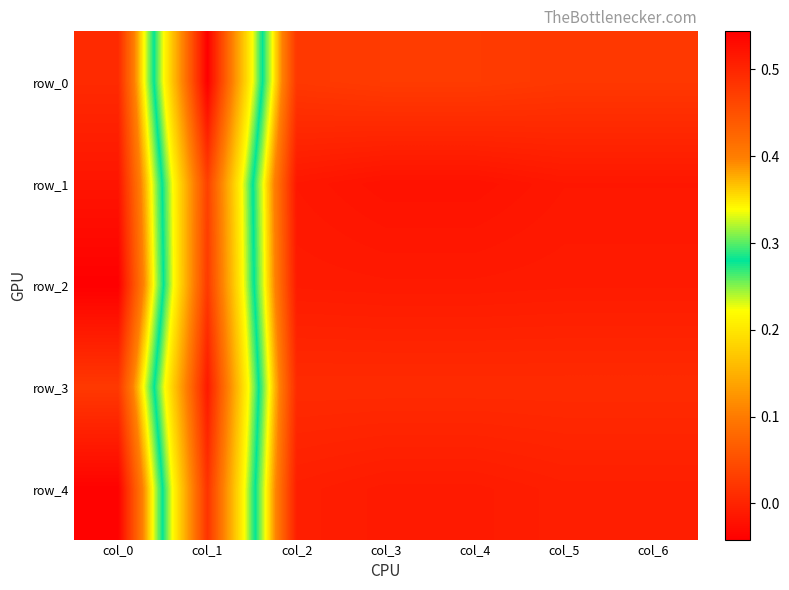

Which series has the largest range (max minus min)?

row_0